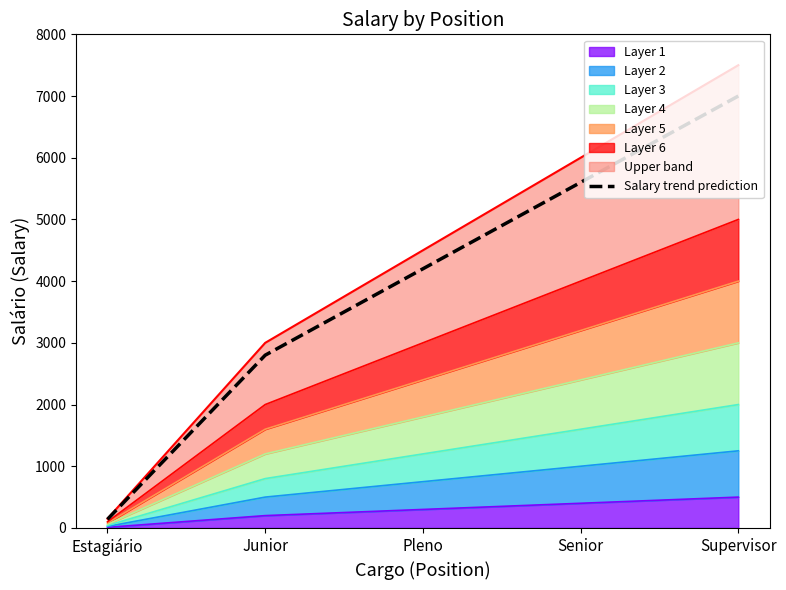

What is the sum of the values at Senior and Estagiário?

5740